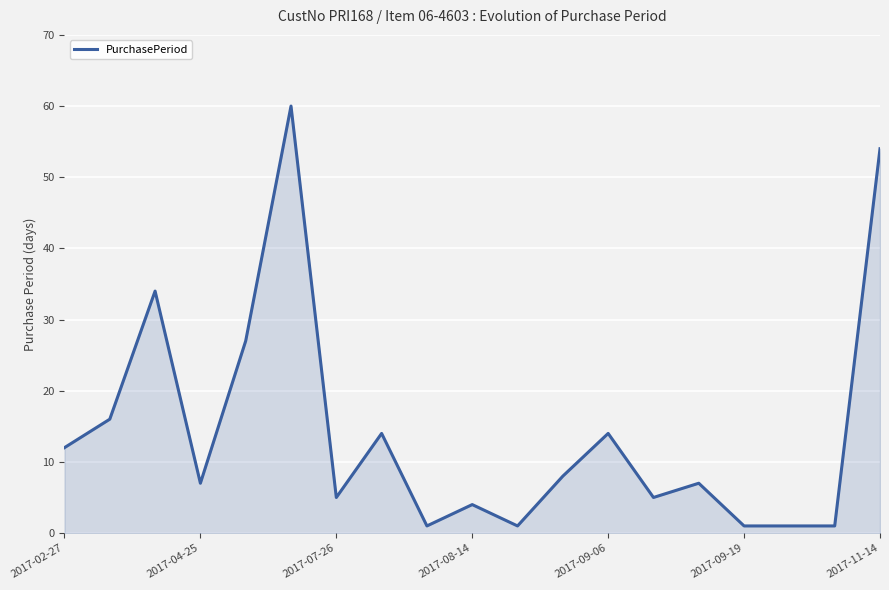

What is the minimum value shown in the chart?

1